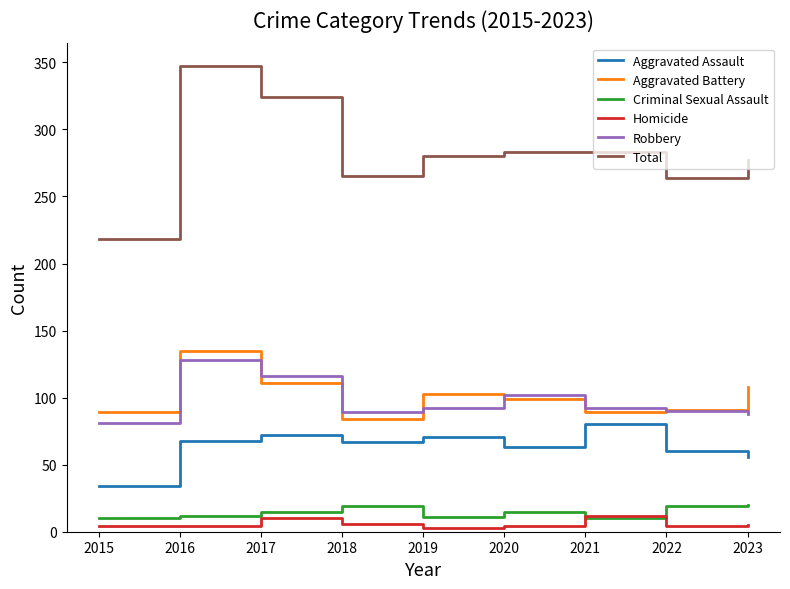

Which series has the largest range (max minus min)?

Total